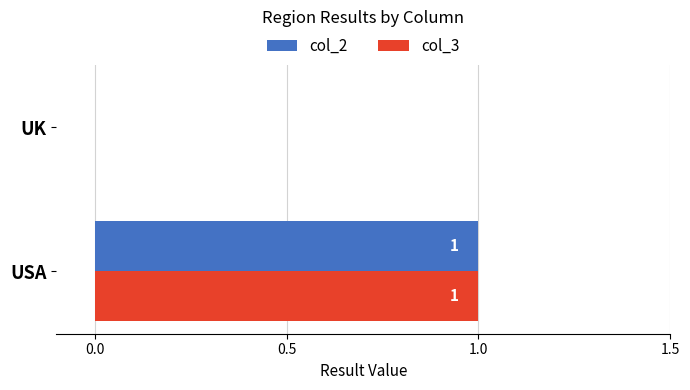

The value of col_2 at USA is 1. True or false?

True